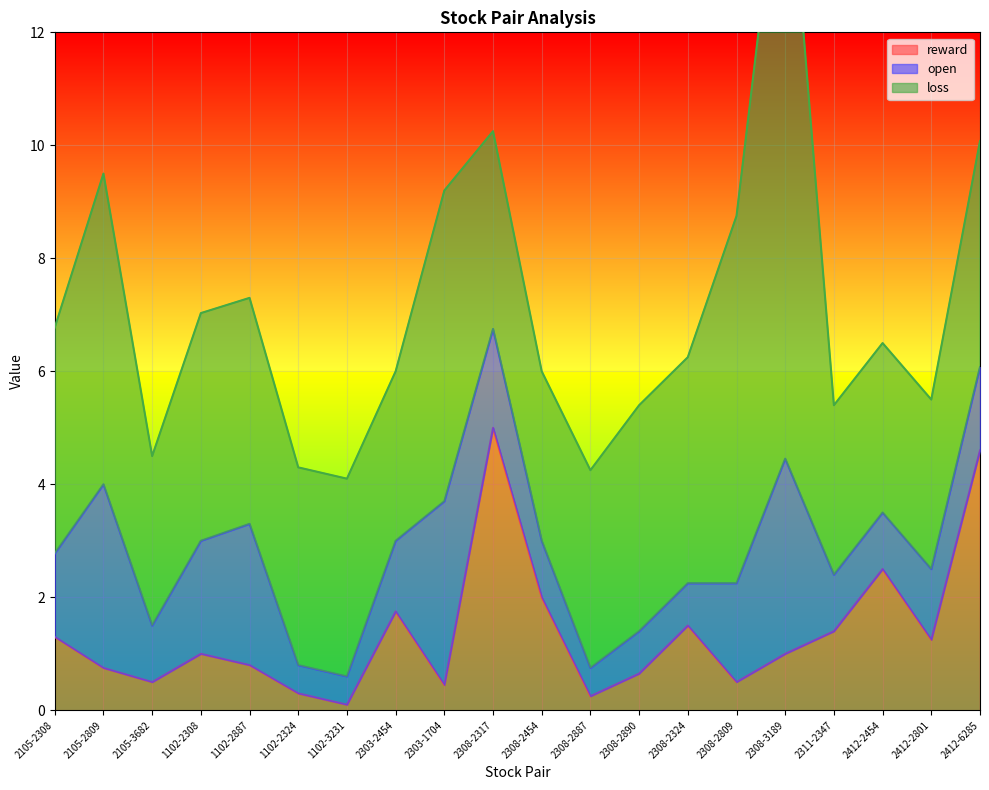

True or false: loss has a value of 4.3 at 2412-2454.

False